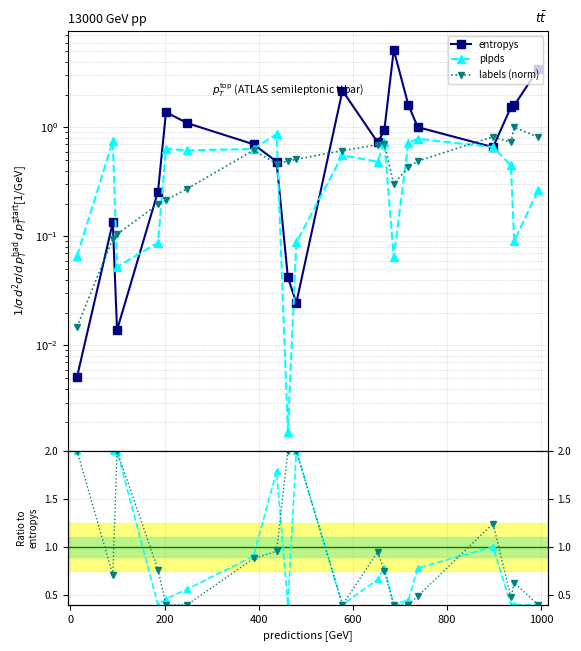

True or false: plpds and labels / entropys cross at least once.

True